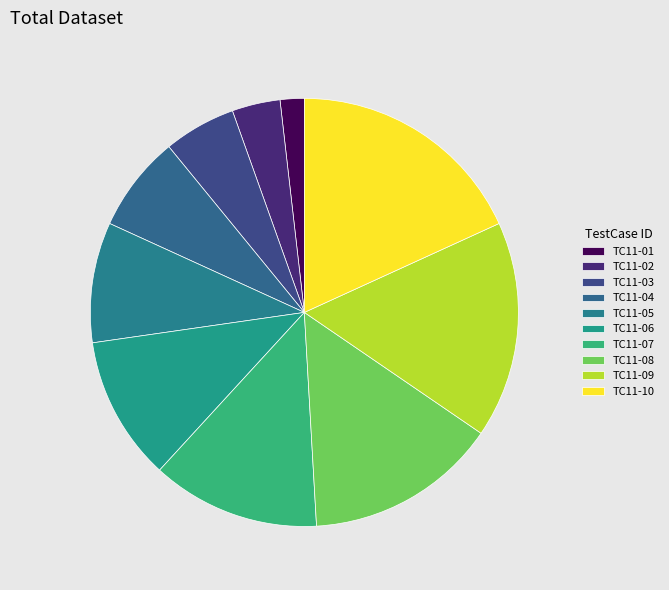

Does TC11-09 account for over 50% of the chart?

No